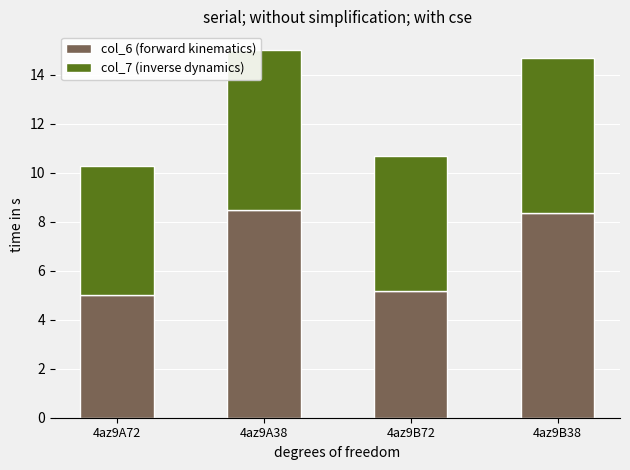

The col_6 (forward kinematics) series shows 4.2 at 4az9A38. True or false?

False